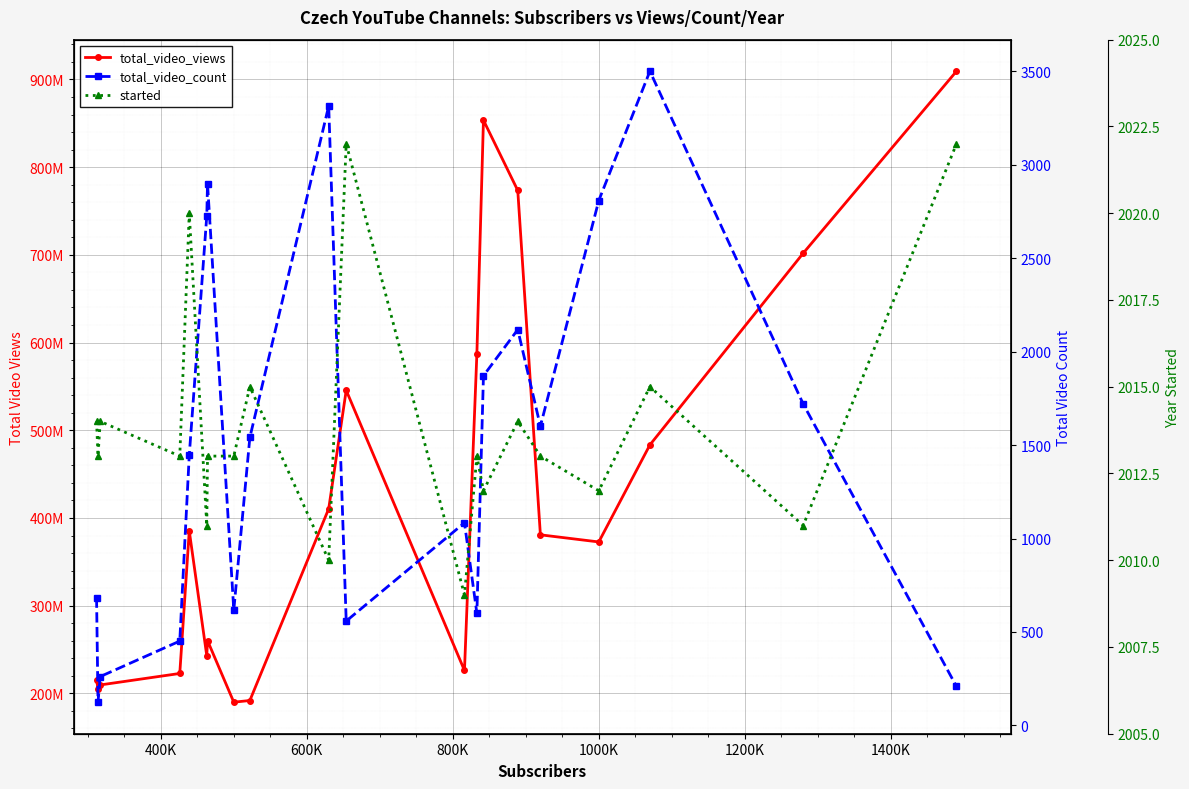

Reading left to right, list all the values displayed in this chart.

total_video_views: 215820732	205055422	209645269	222747141	385266298	242848636	260240160	190010571	191903367	410517361	545583217	226139723	587304247	853569140	773416289	380818036	372701459	483342870	701884075	909401207
total_video_count: 684	124	261	451	1446	2727	2900	617	1541	3315	558	1084	600	1871	2118	1601	2809	3501	1720	208
started: 2014	2013	2014	2013	2020	2011	2013	2013	2015	2010	2022	2009	2013	2012	2014	2013	2012	2015	2011	2022